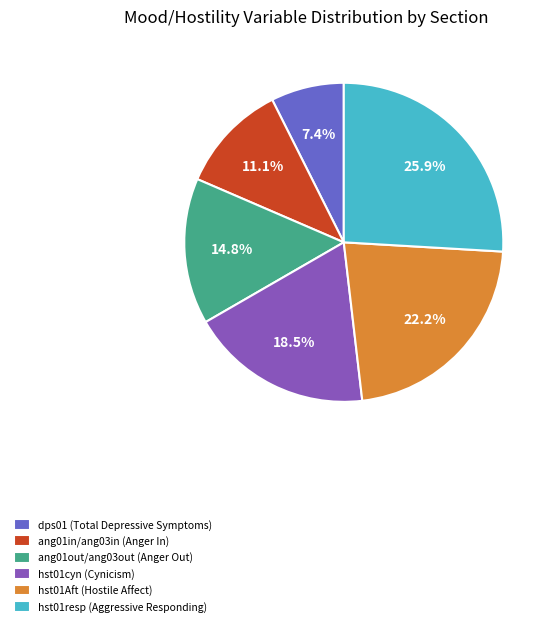

How much of the chart is everything except hst01cyn (Cynicism)?

81.5%